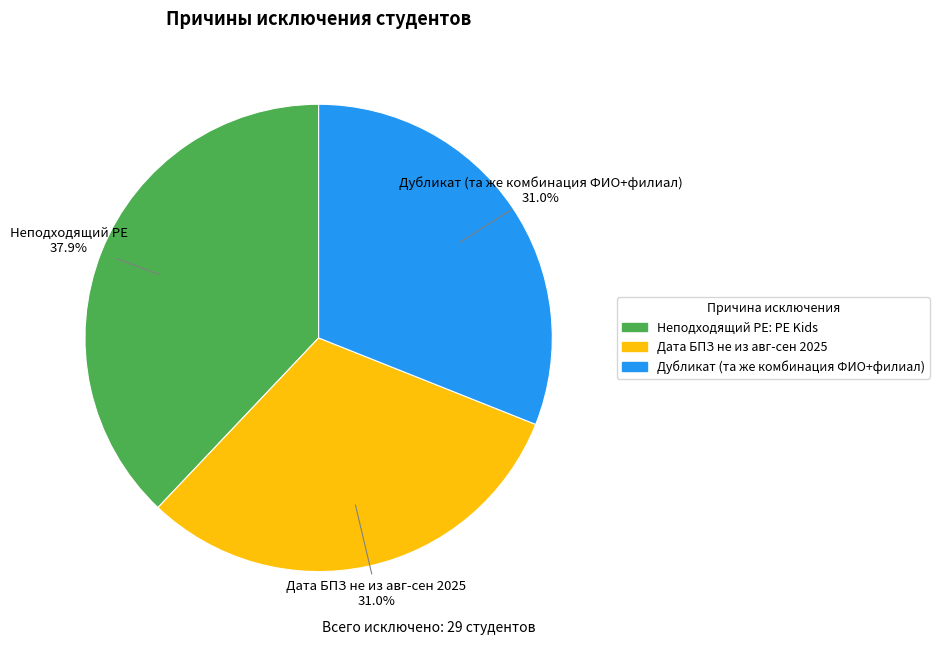

Combined, do Дубликат (та же комбинация ФИО+филиал) and Дата БПЗ не из авг-сен 2025 account for over 50%?

Yes